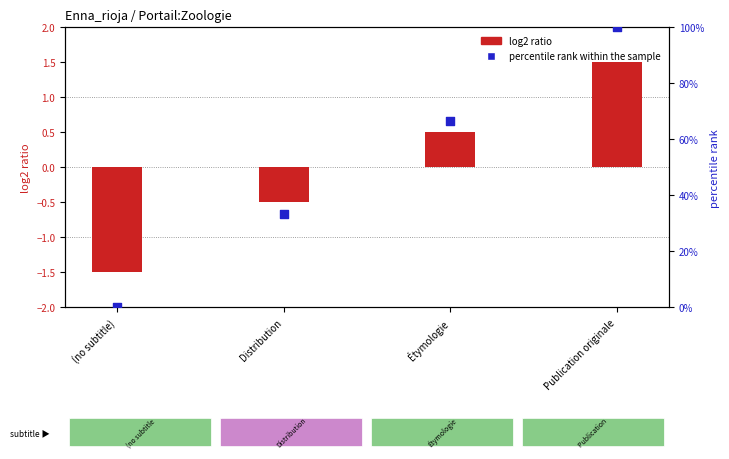

What is the total value across all series at Publication originale?

101.5